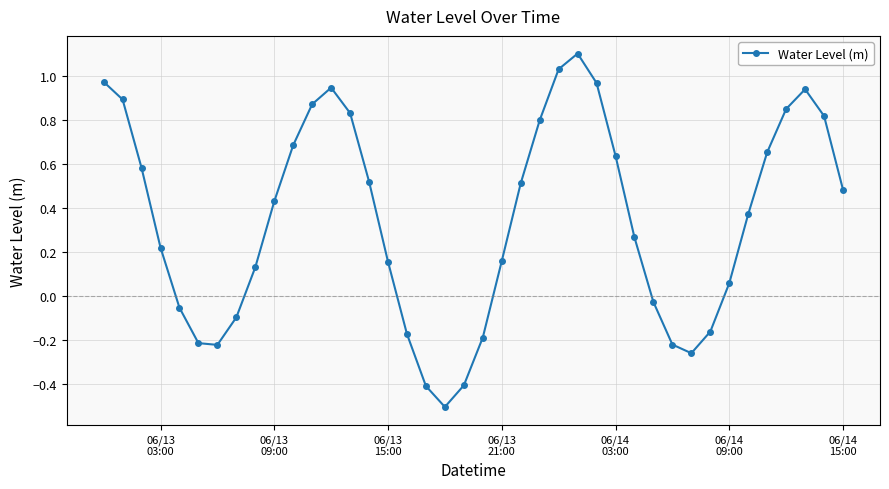

How many points are higher than both their immediate neighbors (excluding endpoints)?

3